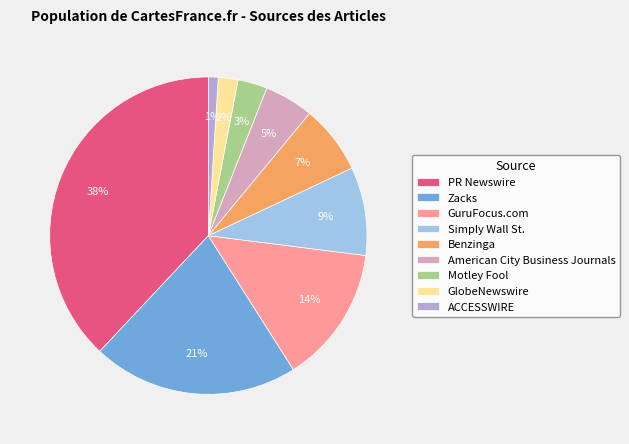

Does any single category account for the majority?

No